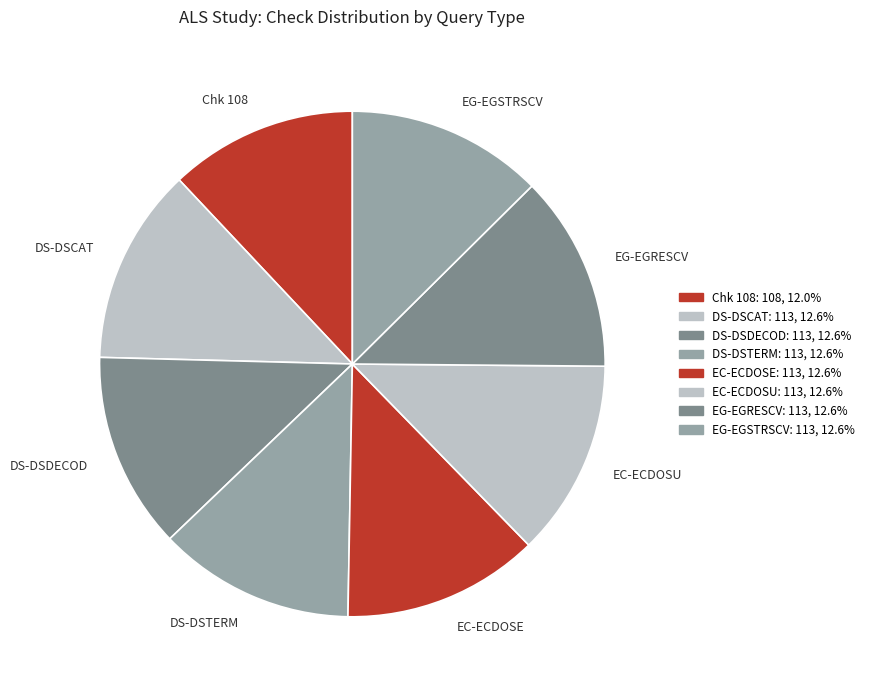

Which category has the smallest portion of the pie?

Chk 108